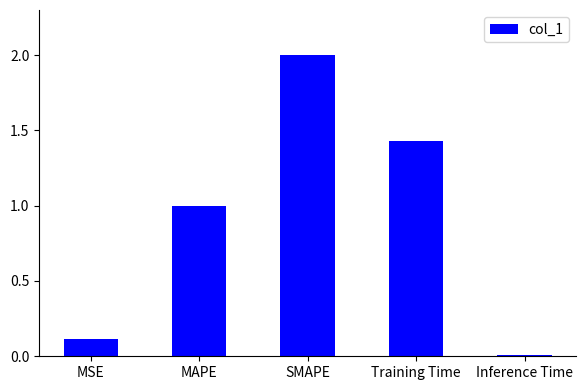

What is the label of the 3rd bar from the right?

SMAPE